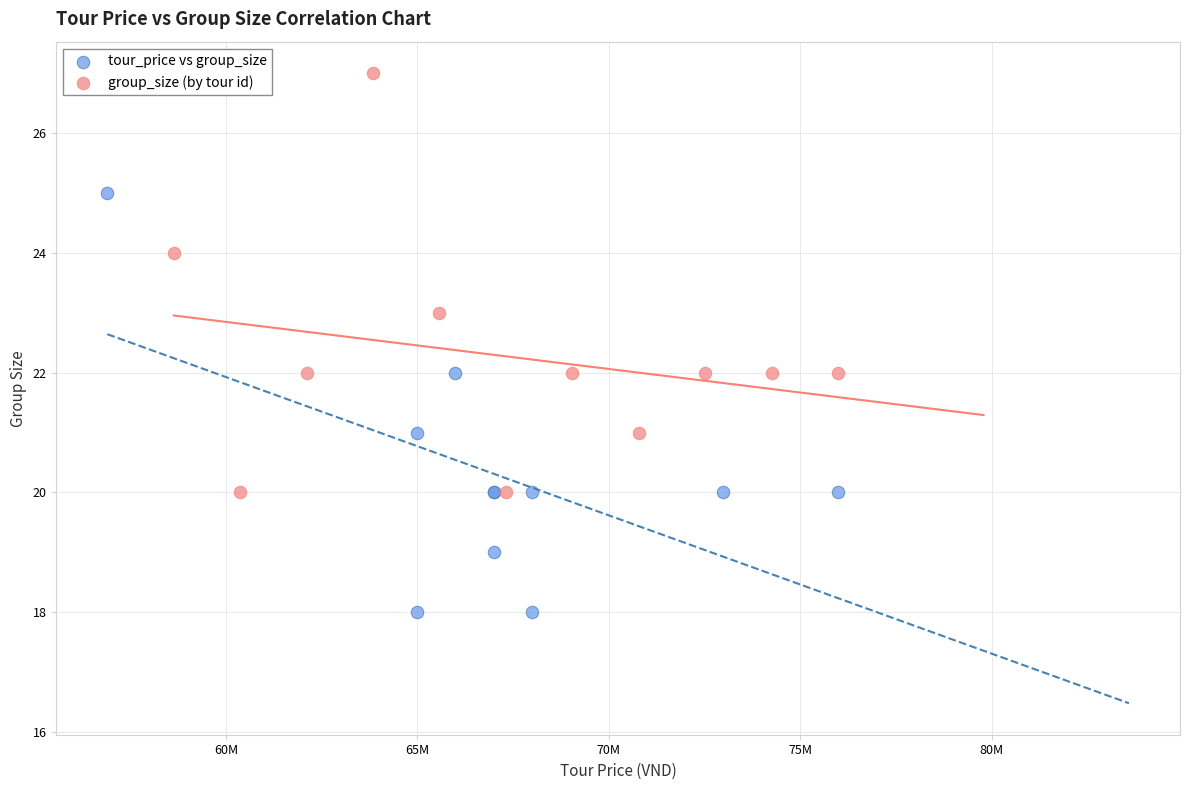

Which series contains the lowest Y value?

tour_price vs group_size